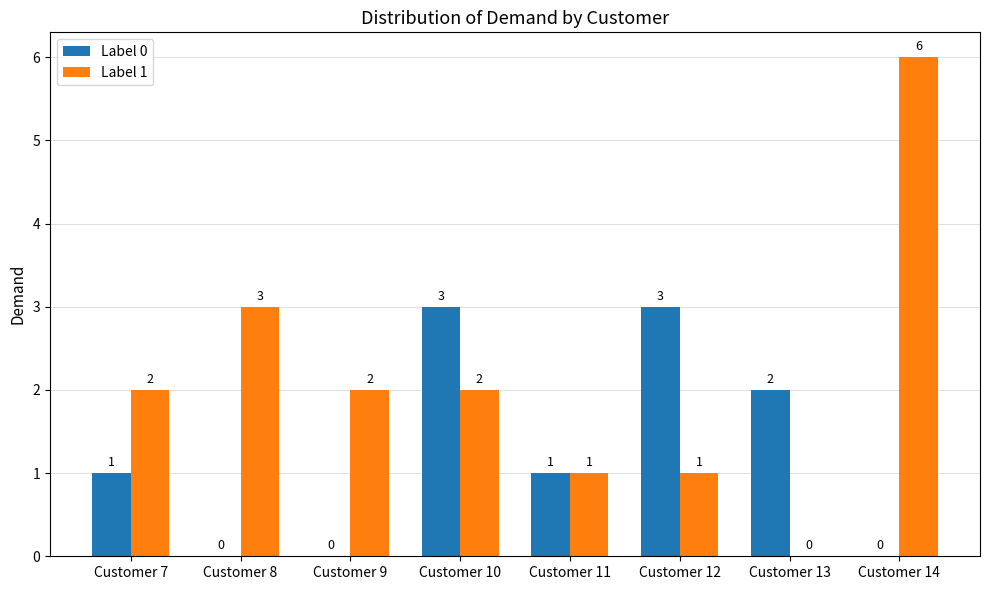

Which series has the largest total across all categories?

Label 1